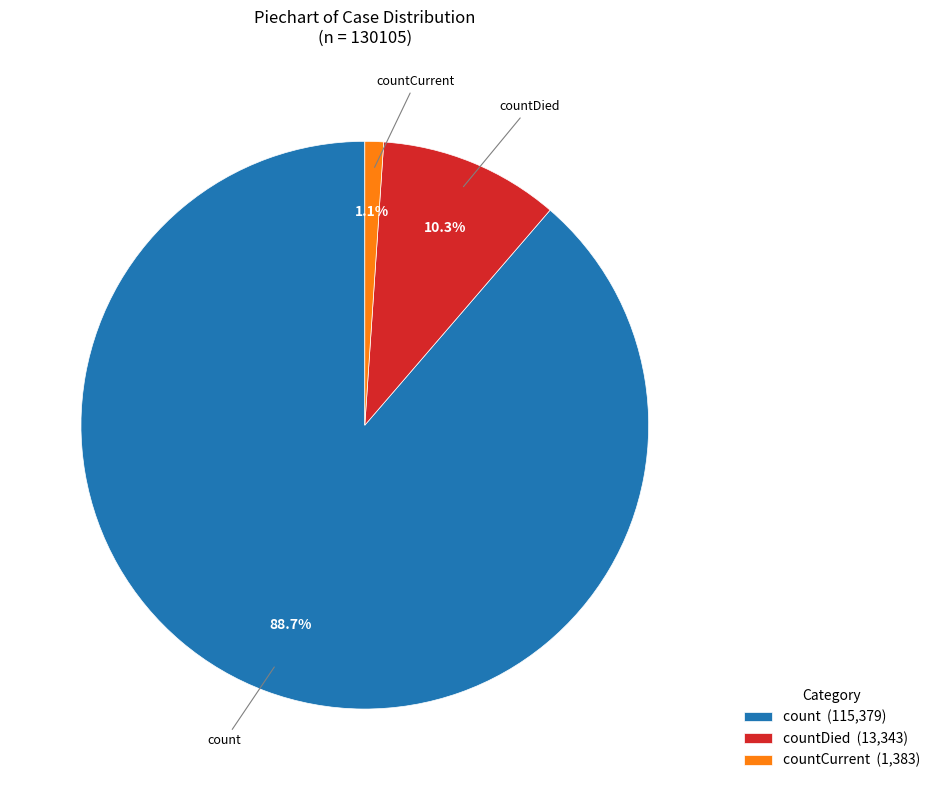

How many segments does this pie chart have?

3